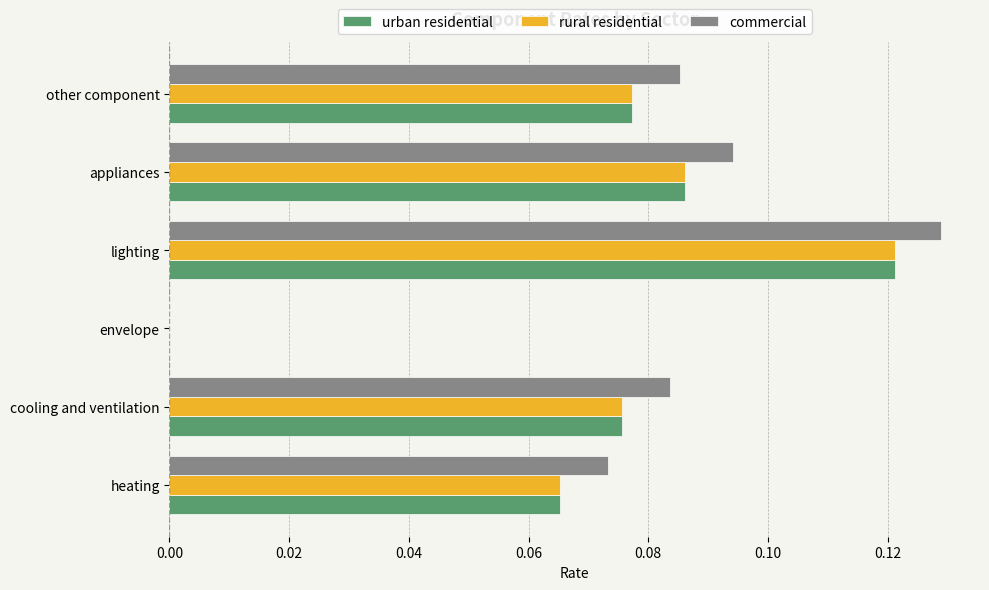

What is the sum of all rural residential values?

0.4